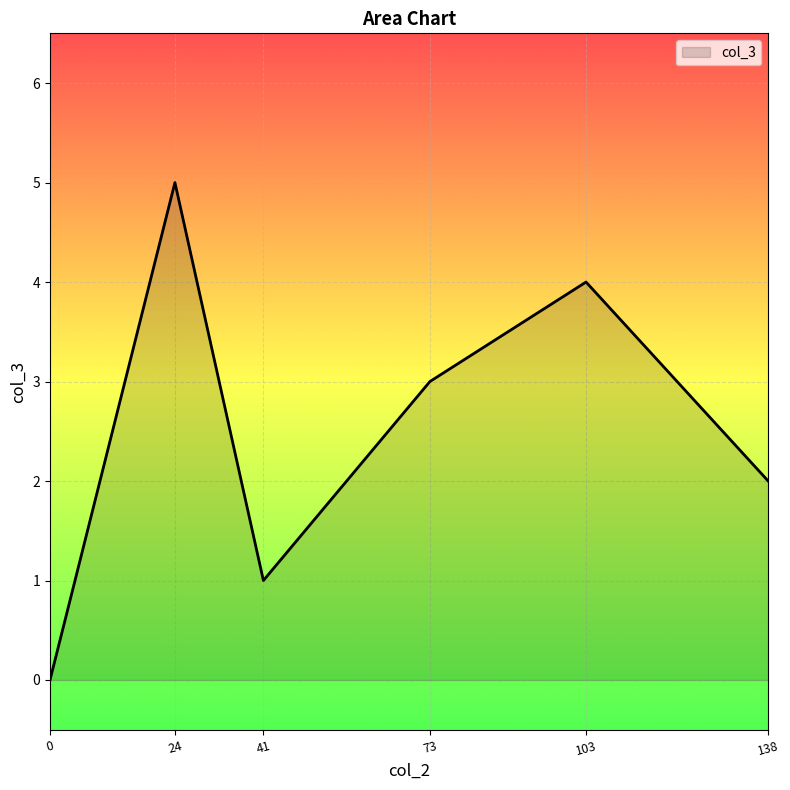

How many categories are shown in the chart?

6